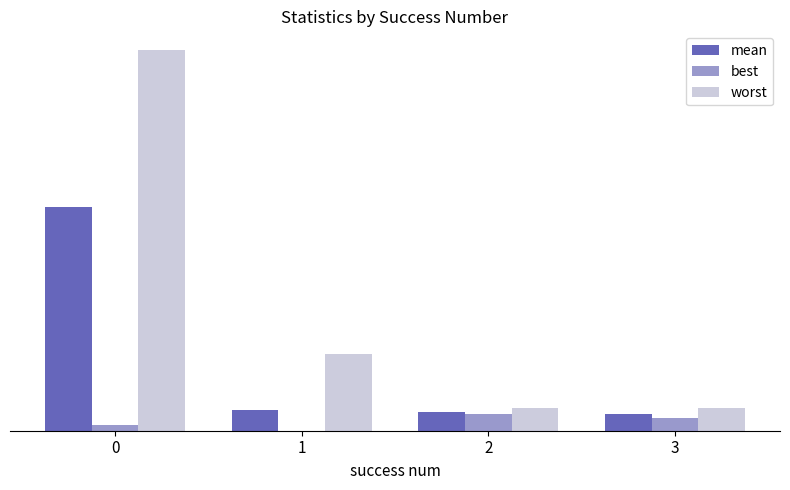

Does the chart contain stacked bars?

No